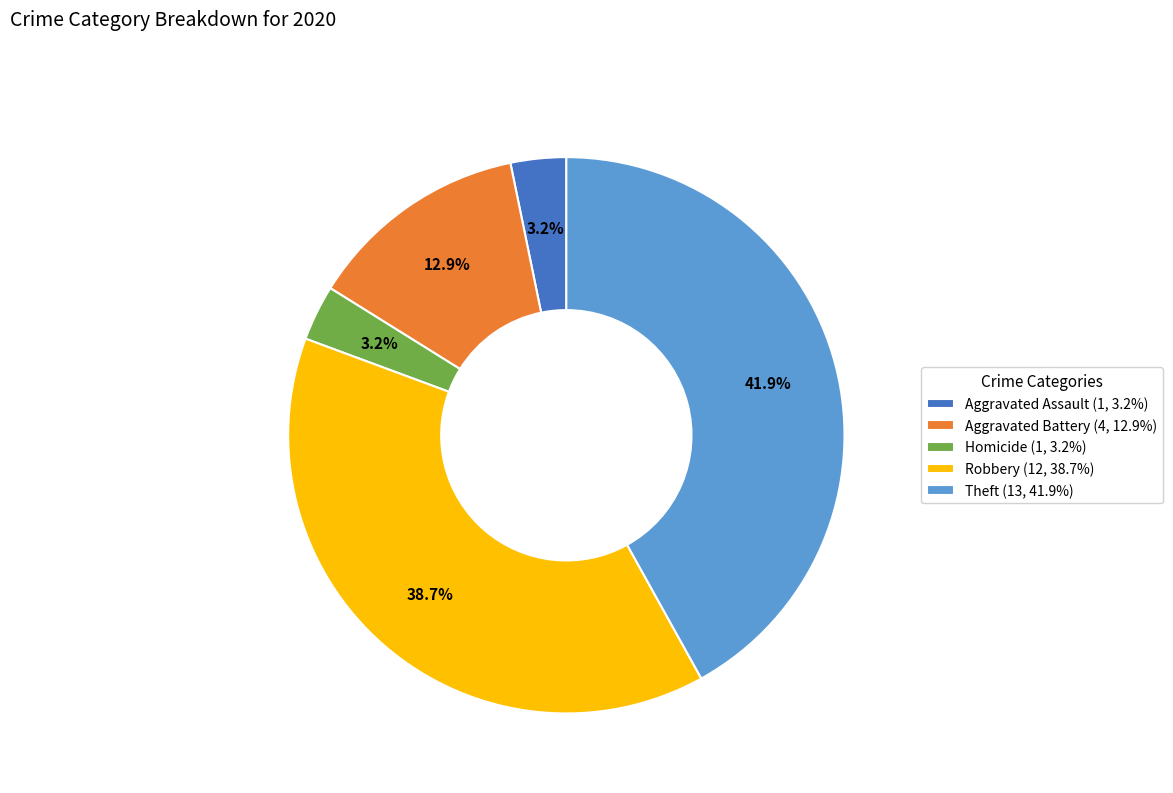

What percentage is NOT represented by Theft (13, 41.9%)?

58.1%